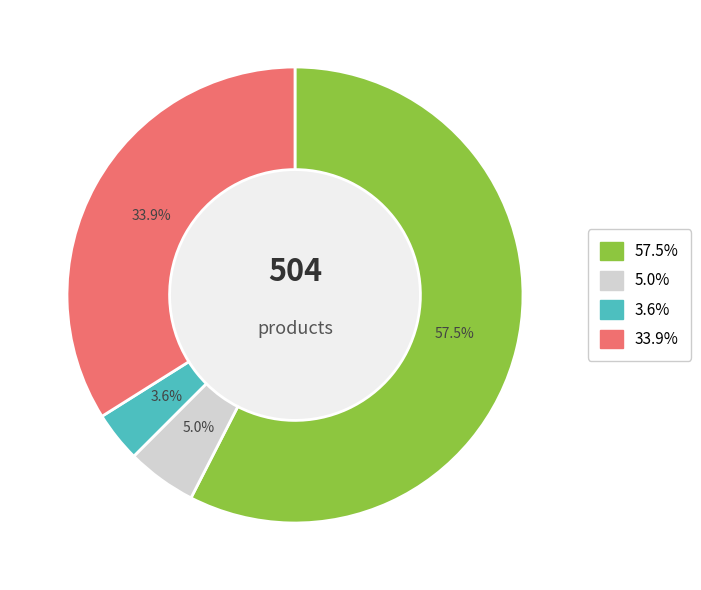

Is there a majority slice in this chart?

Yes